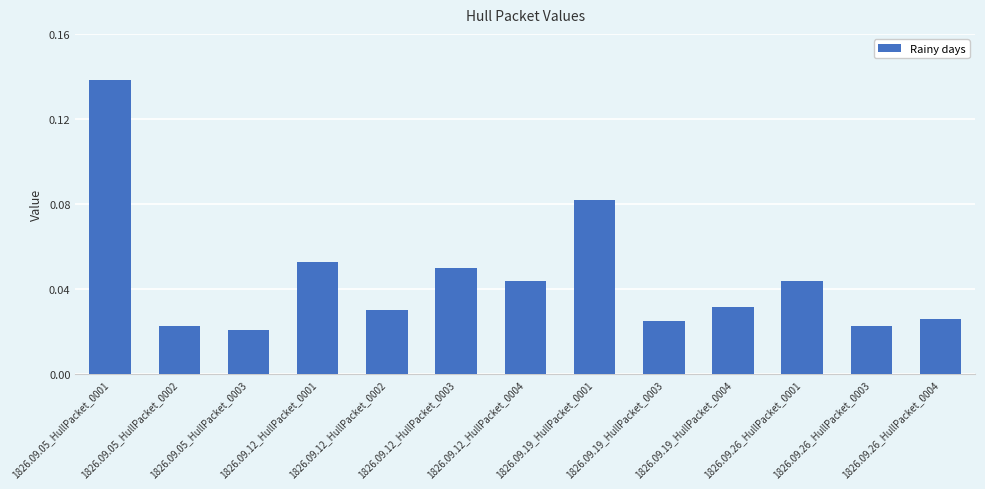

Which has a higher value, 1826.09.19_HullPacket_0003 or 1826.09.05_HullPacket_0002?

1826.09.19_HullPacket_0003